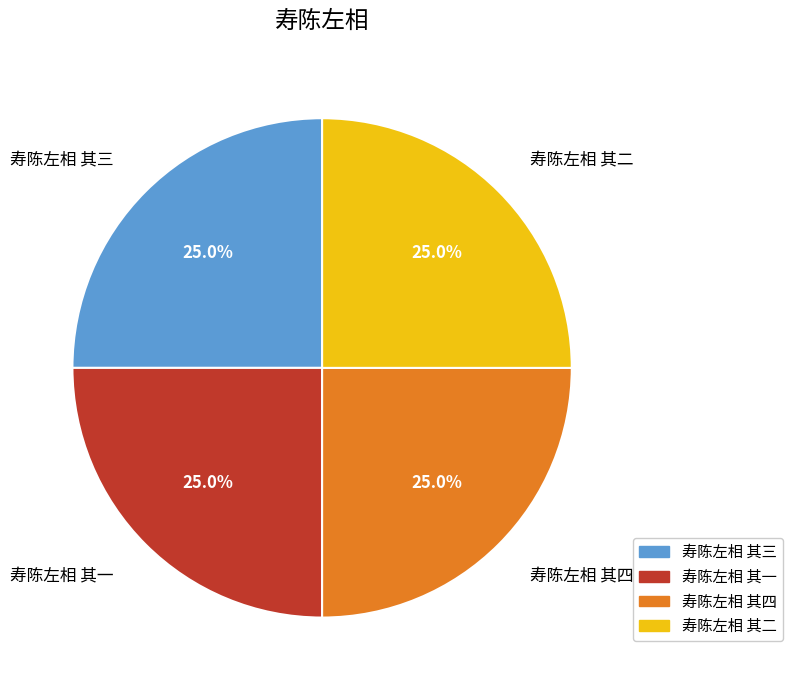

What is the total percentage of 寿陈左相 其四 and 寿陈左相 其一?

50.0%